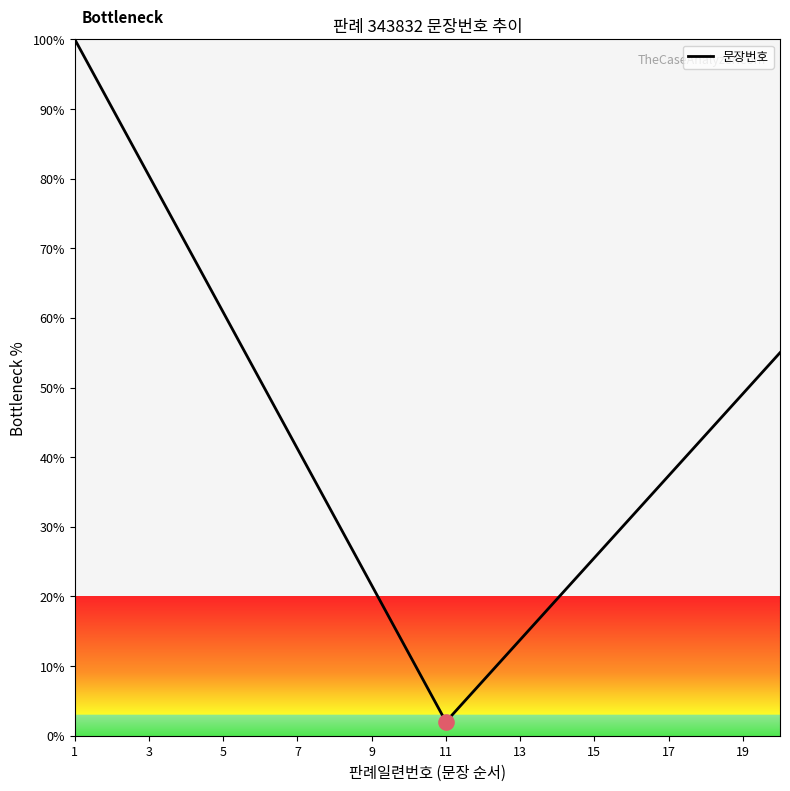

What is the greatest value displayed?

100.0